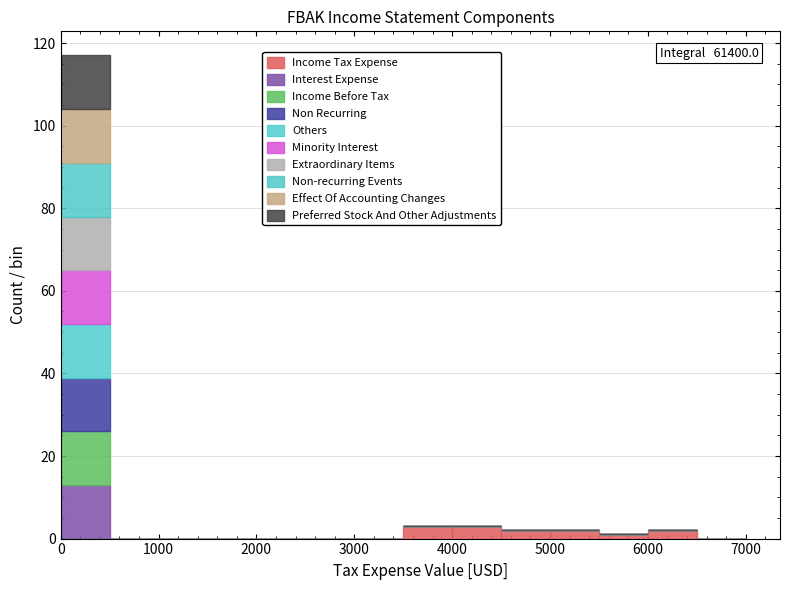

Which range on the x-axis has the tallest stacked bar (by total height)?

0 to 500